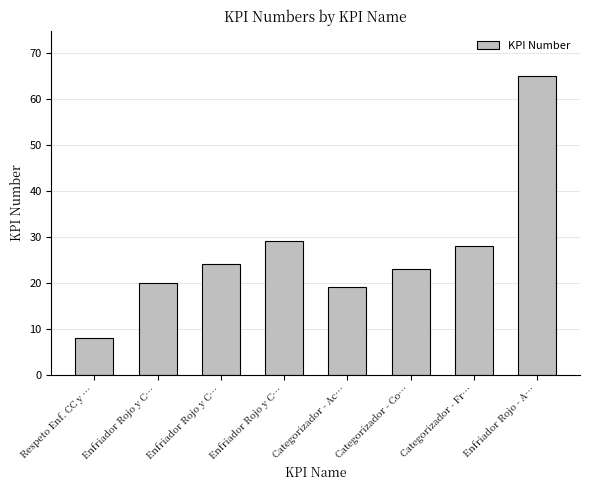

Rank the categories by value from highest to lowest.

Enfriador Rojo - A…, Enfriador Rojo y C…, Categorizador - Fr…, Enfriador Rojo y C…, Categorizador - Co…, Enfriador Rojo y C…, Categorizador - Ac…, Respeto Enf. CC y …